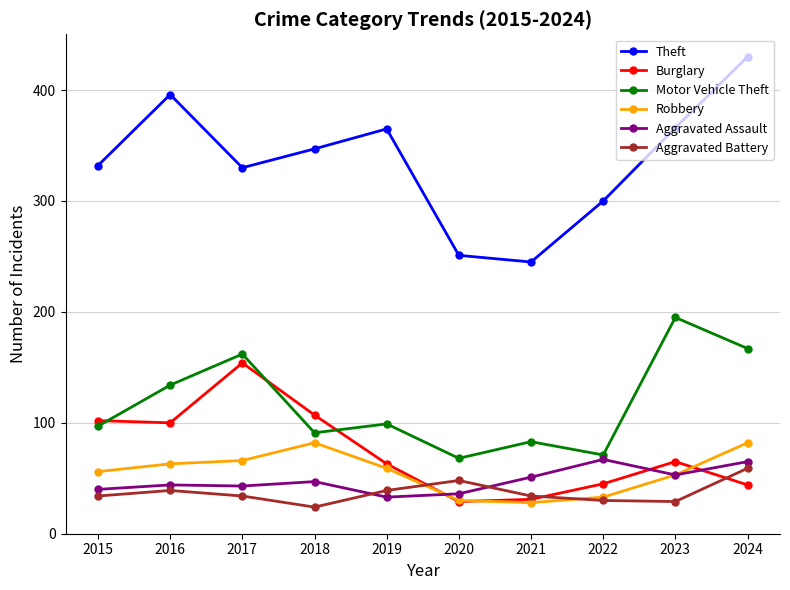

True or false: Theft and Motor Vehicle Theft cross at least once.

False